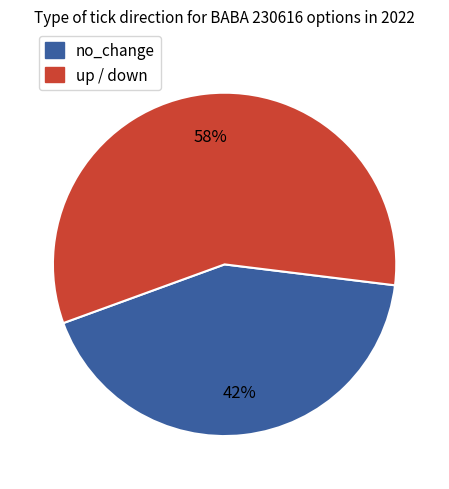

To the nearest percent, what is the average slice percentage?

50%